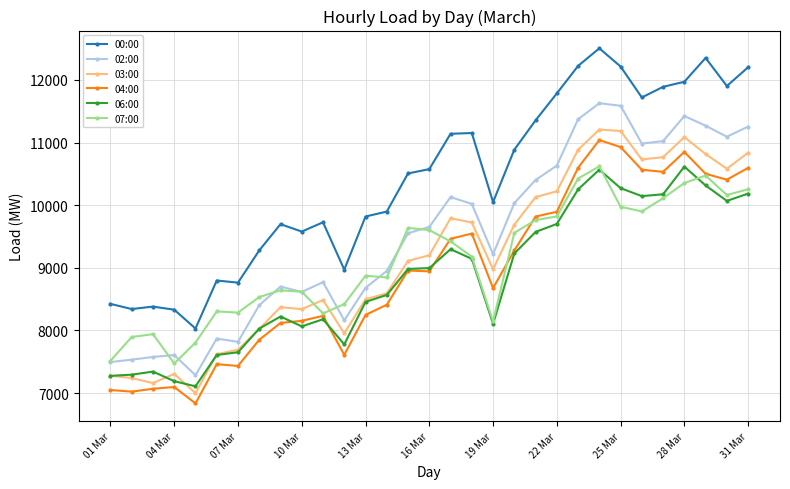

What is the maximum value shown in the chart?

12504.4